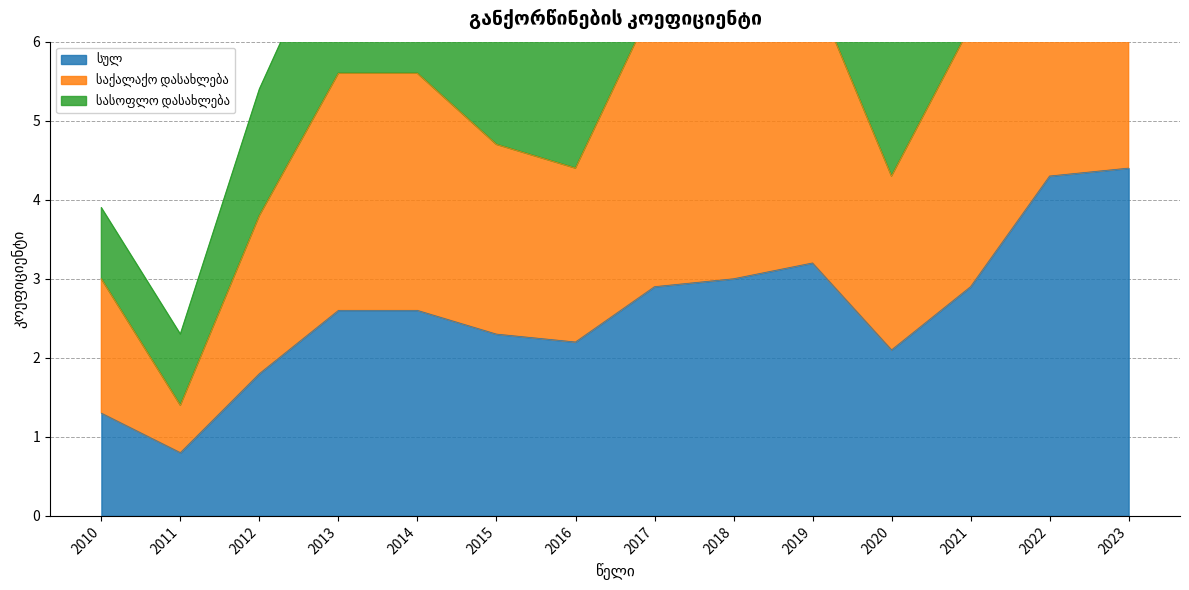

True or false: სულ has a value of 1.2 at 2012.

False